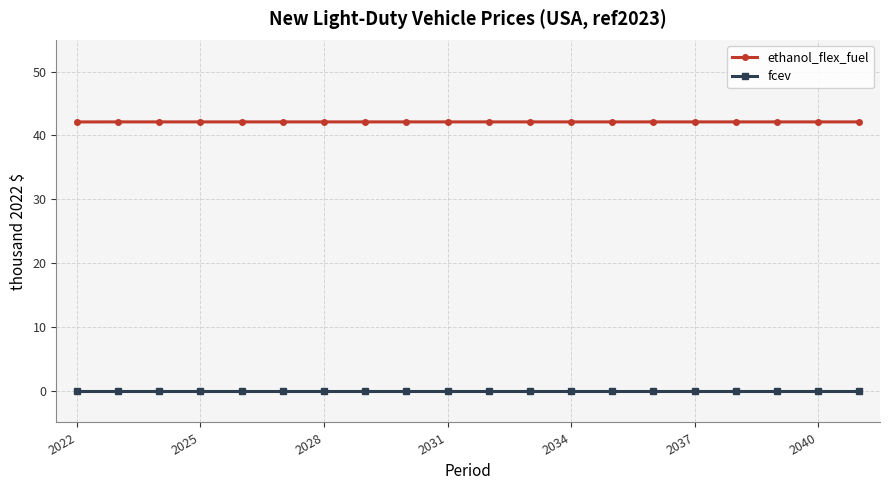

True or false: ethanol_flex_fuel and fcev cross at least once.

False